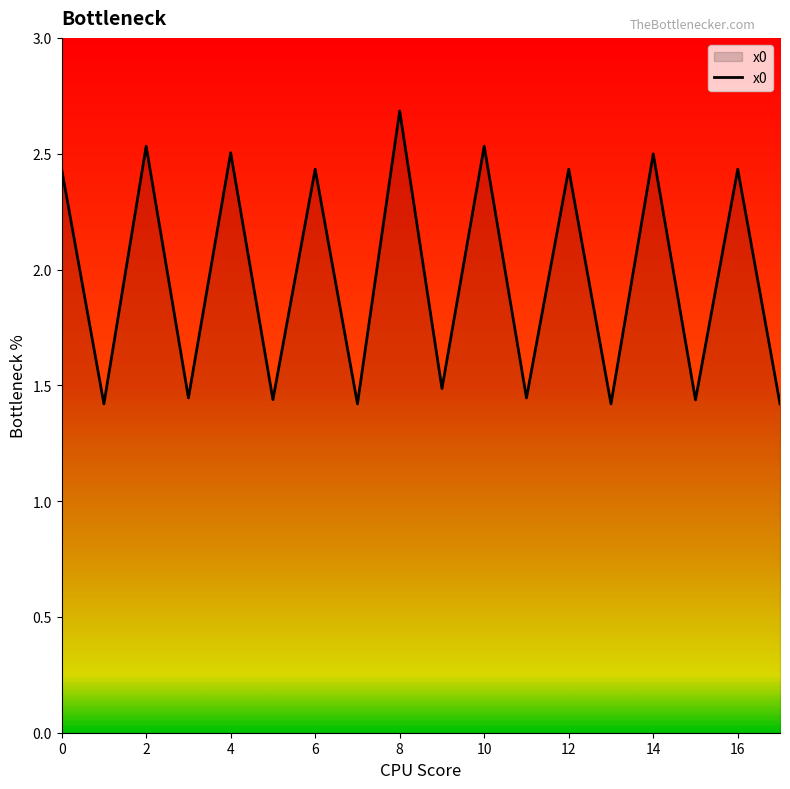

What is the difference between the maximum and minimum values?

1.3